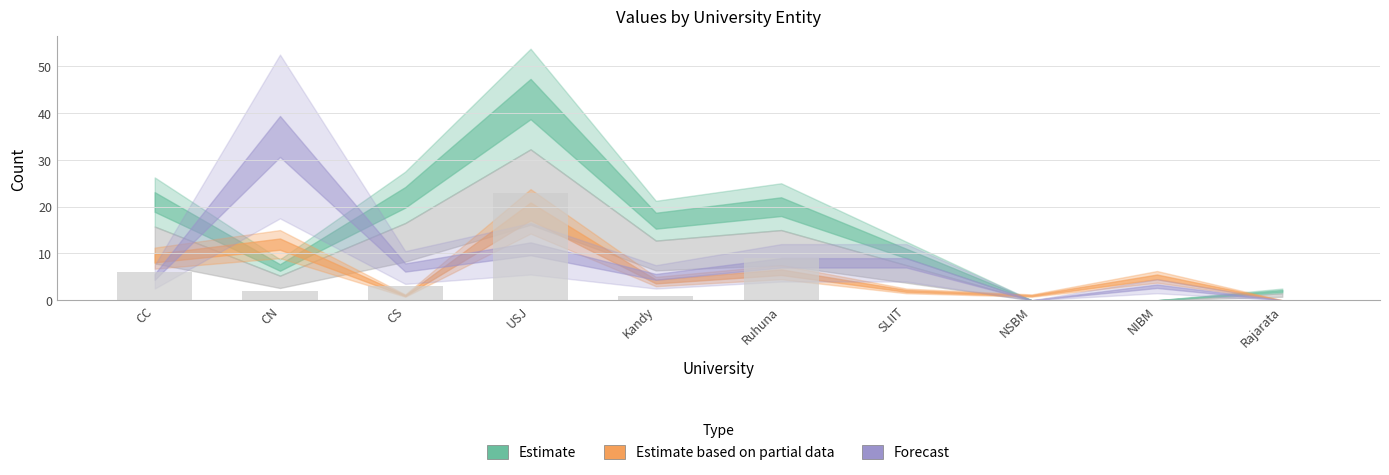

Read the value at CC, to the nearest 10.

10